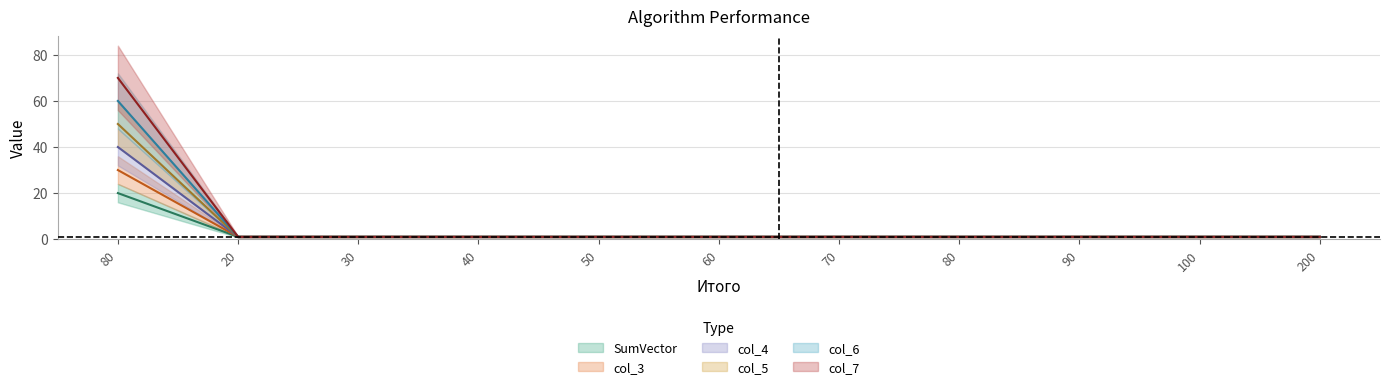

True or false: col_4 and col_7 cross at least once.

False